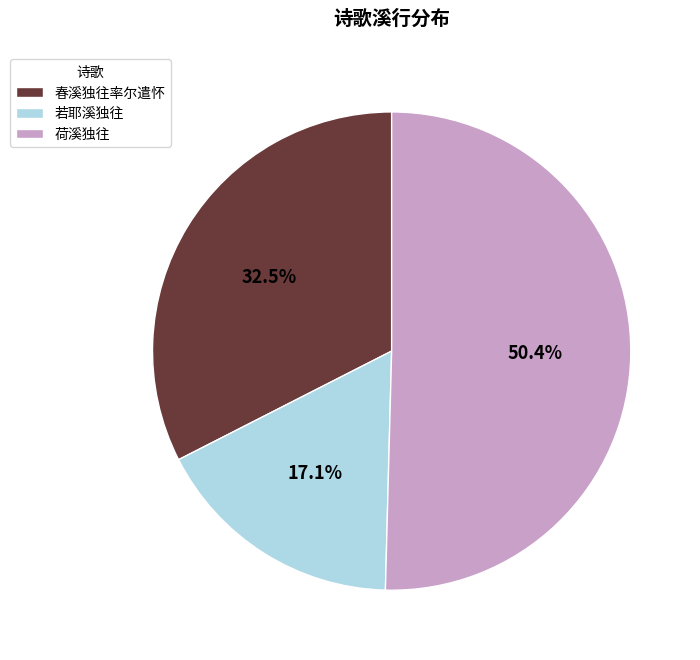

What is the ratio of the value at 春溪独往率尔遣怀 to the value at 荷溪独往?

0.6